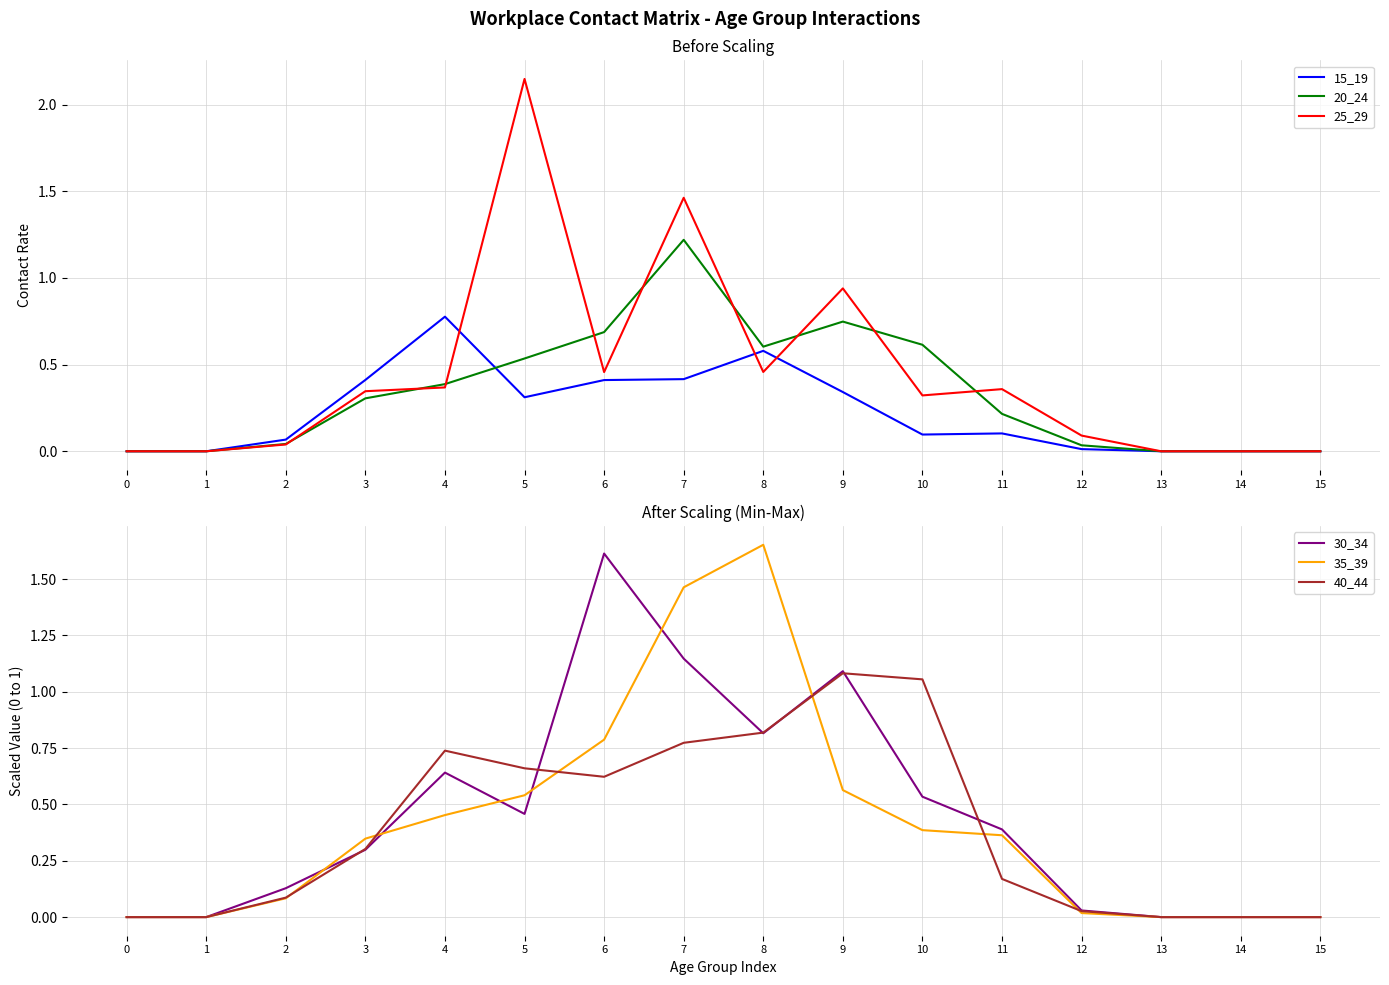

At which category is the sum across all series the highest?

7